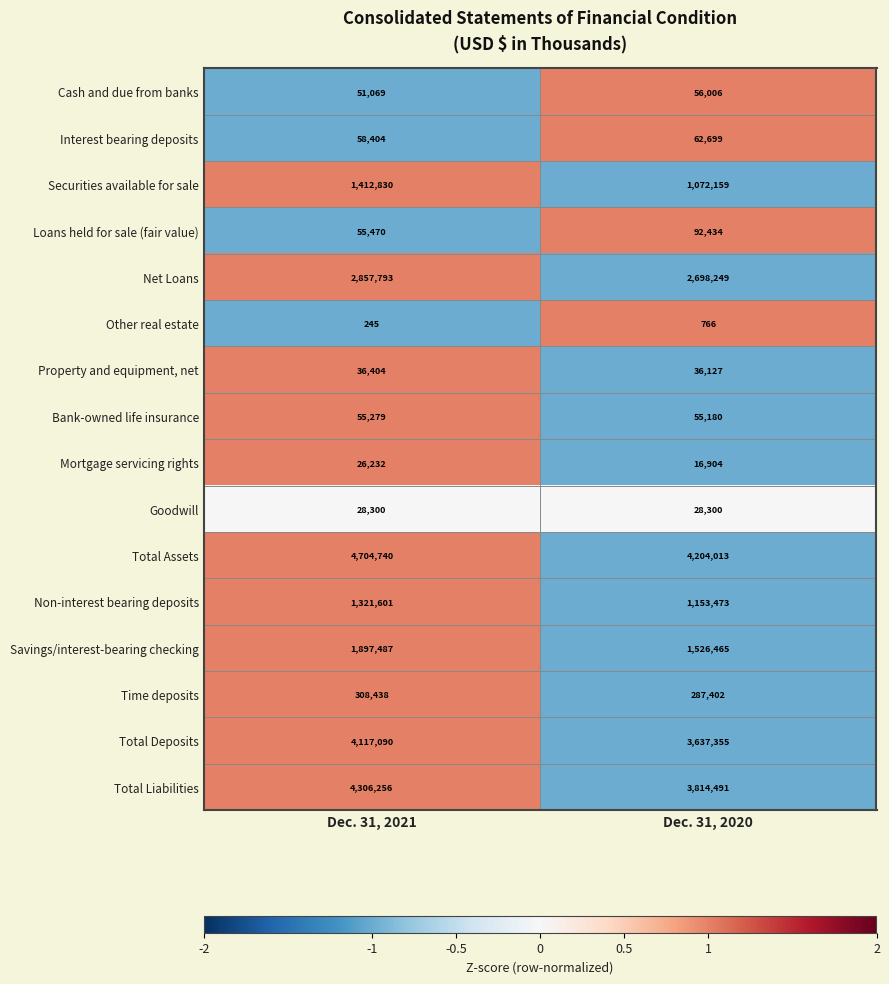

List the series in order of their peak value, highest first.

Total Assets, Total Liabilities, Total Deposits, Net Loans, Savings/interest-bearing checking, Securities available for sale, Non-interest bearing deposits, Time deposits, Loans held for sale (fair value), Interest bearing deposits, Cash and due from banks, Bank-owned life insurance, Property and equipment, net, Goodwill, Mortgage servicing rights, Other real estate